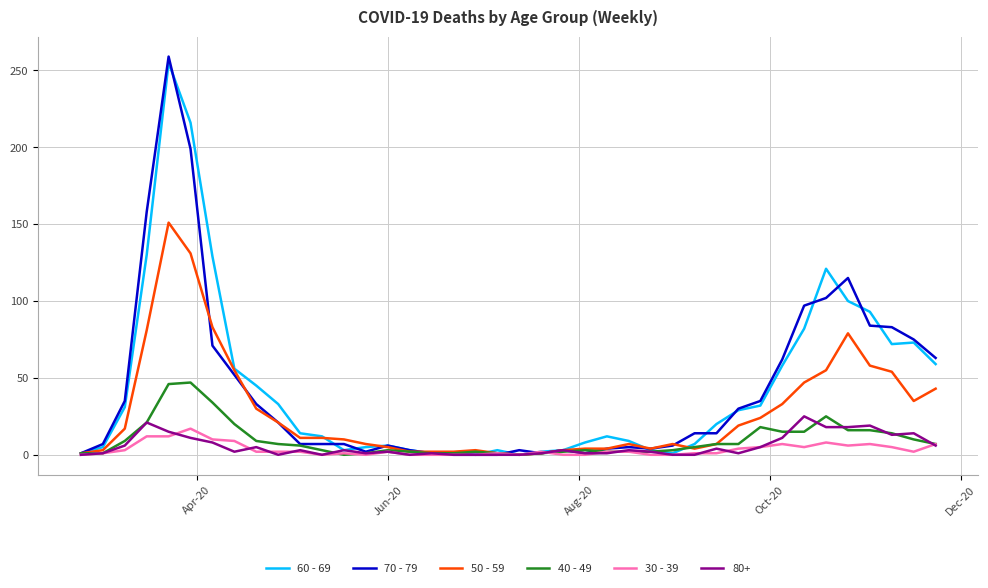

How many series are shown in this chart?

6